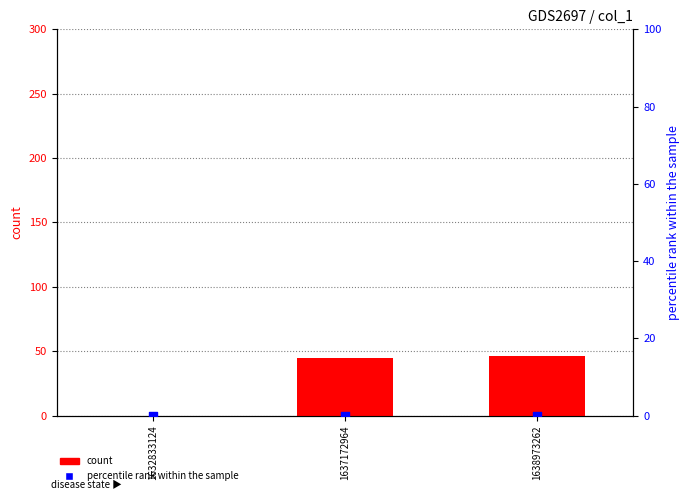

Which series contains the highest Y value?

count